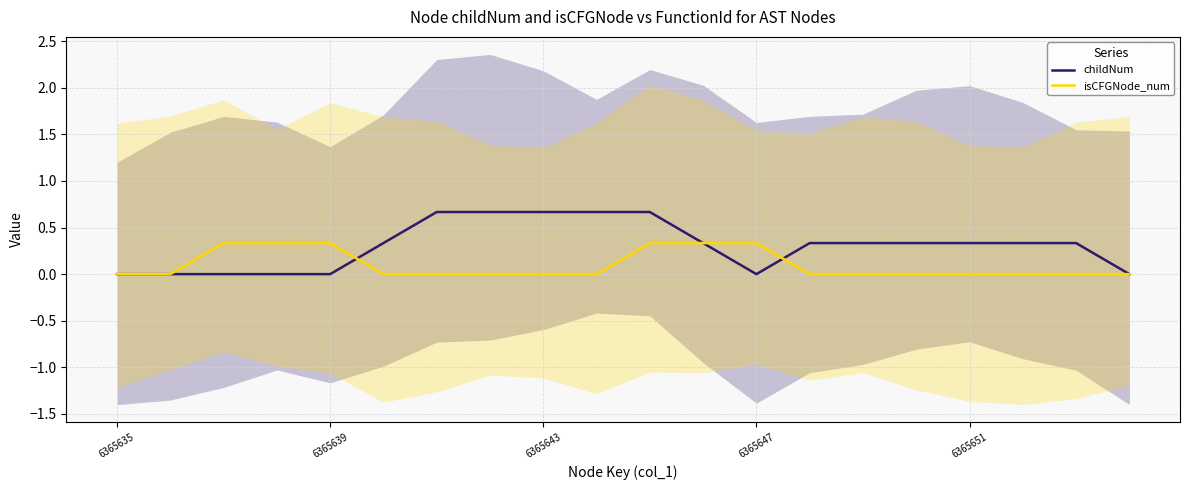

The value of isCFGNode_num at 6365635 is 0.2. True or false?

False